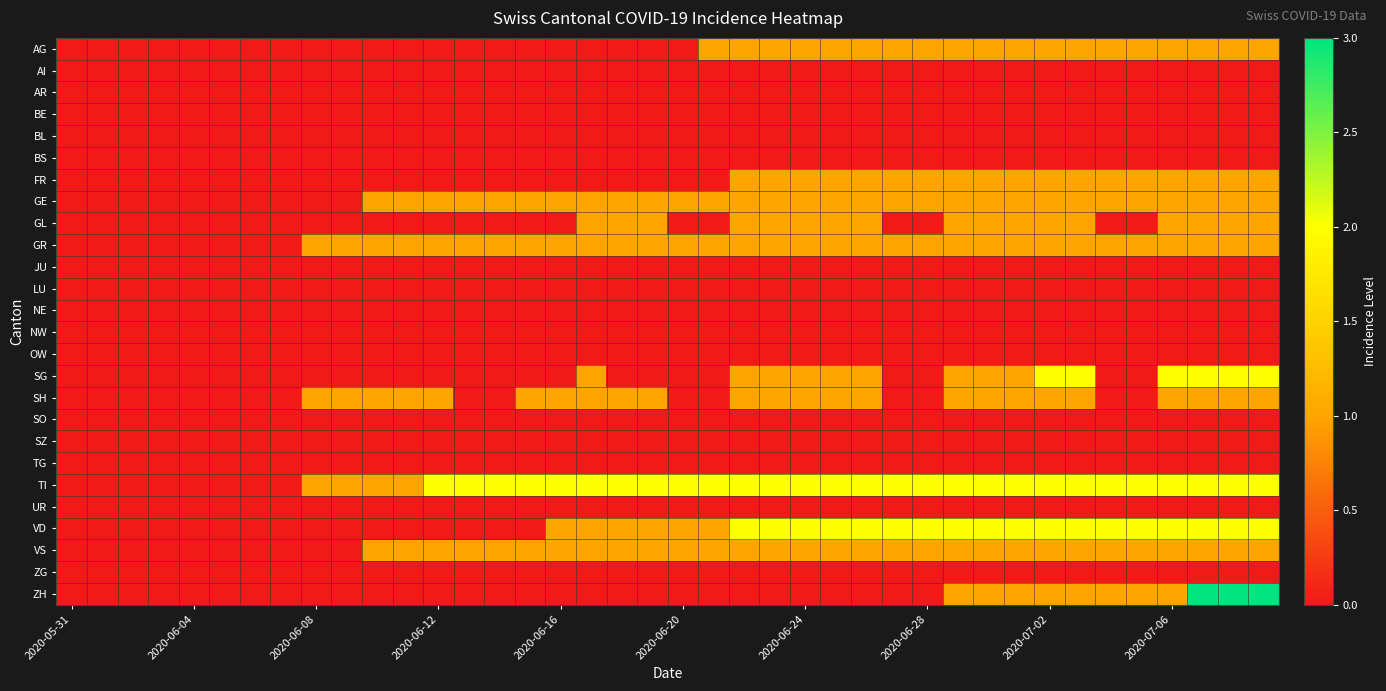

What is the maximum value shown in the chart?

3